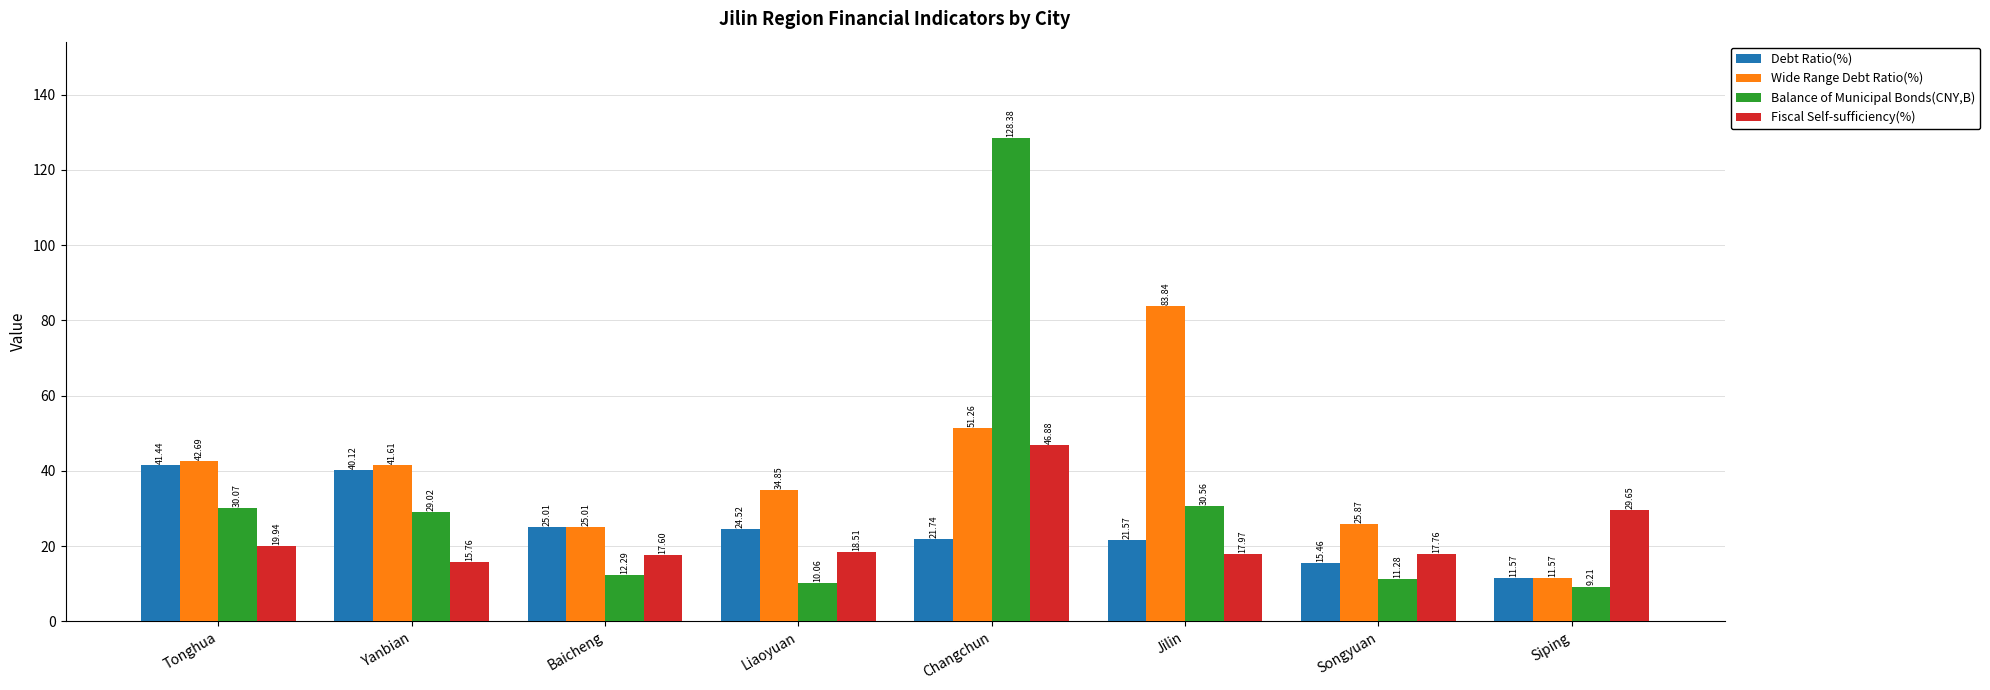

Rank the categories by Debt Ratio(%) value from highest to lowest.

Tonghua, Yanbian, Baicheng, Liaoyuan, Changchun, Jilin, Songyuan, Siping